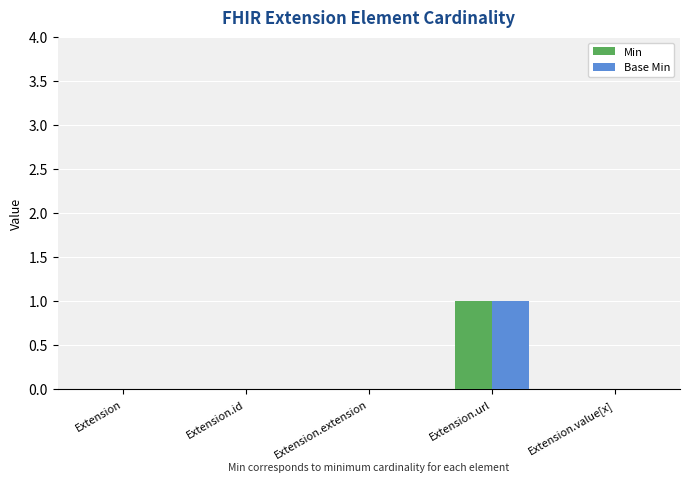

The Min series shows 1 at Extension.url. True or false?

True